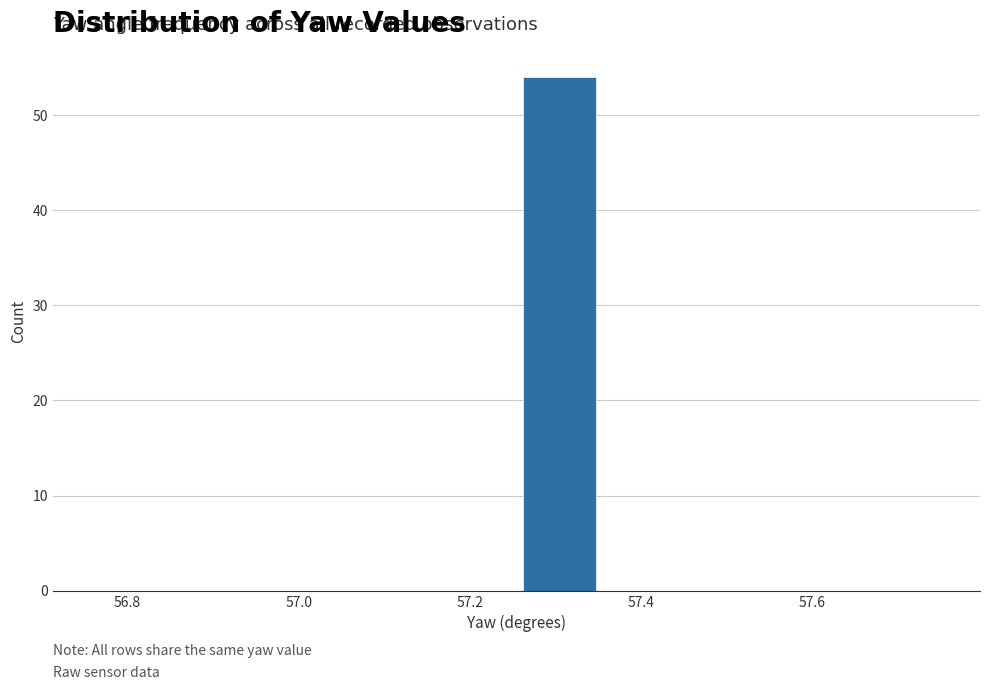

What is the height of the bar covering 57.26 to 57.36 on the x-axis? Neither the bar edges nor the heights are printed on the chart, so give them approximately, as read against the axes.

54